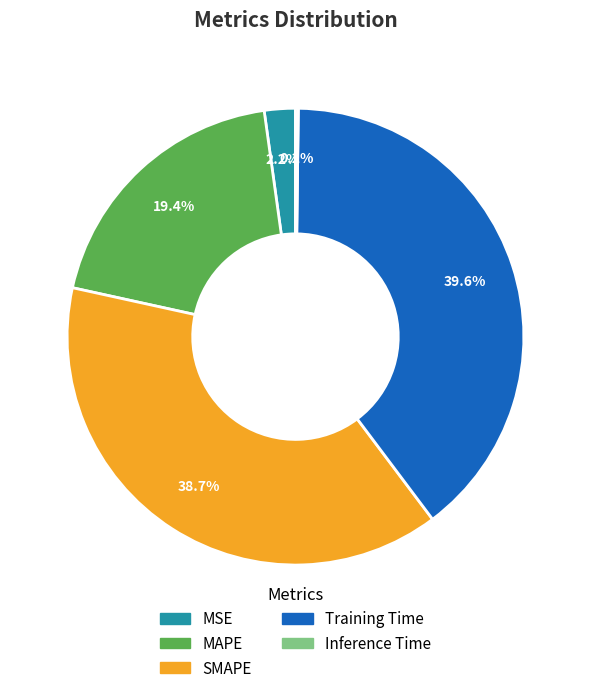

What is the ratio of the value at Training Time to the value at SMAPE?

1.0